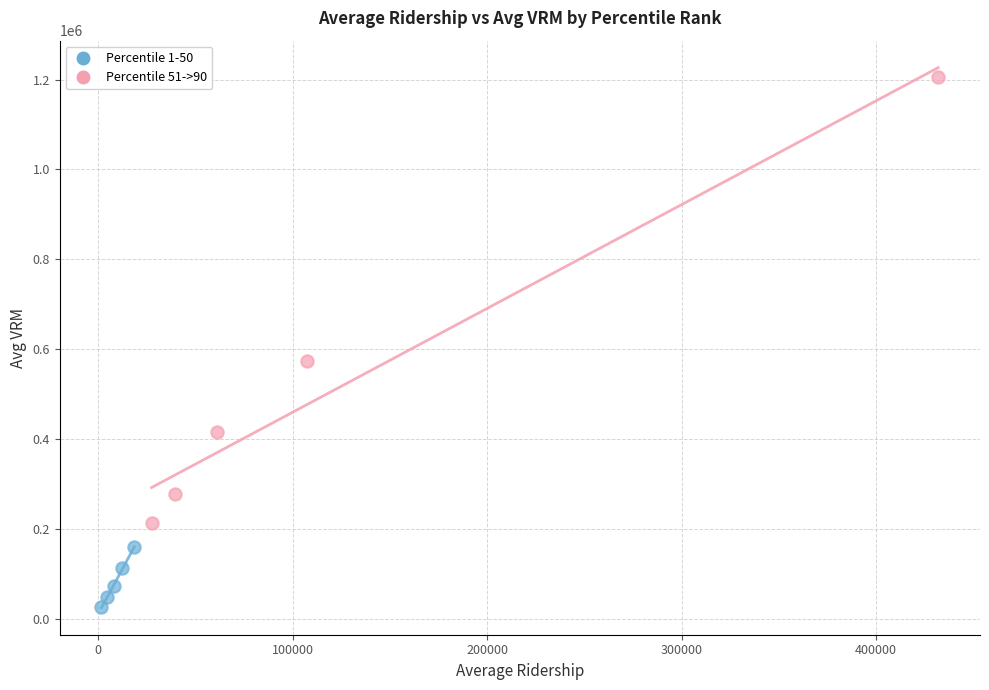

What are all the series names shown in the legend?

Percentile 1-50, Percentile 51->90